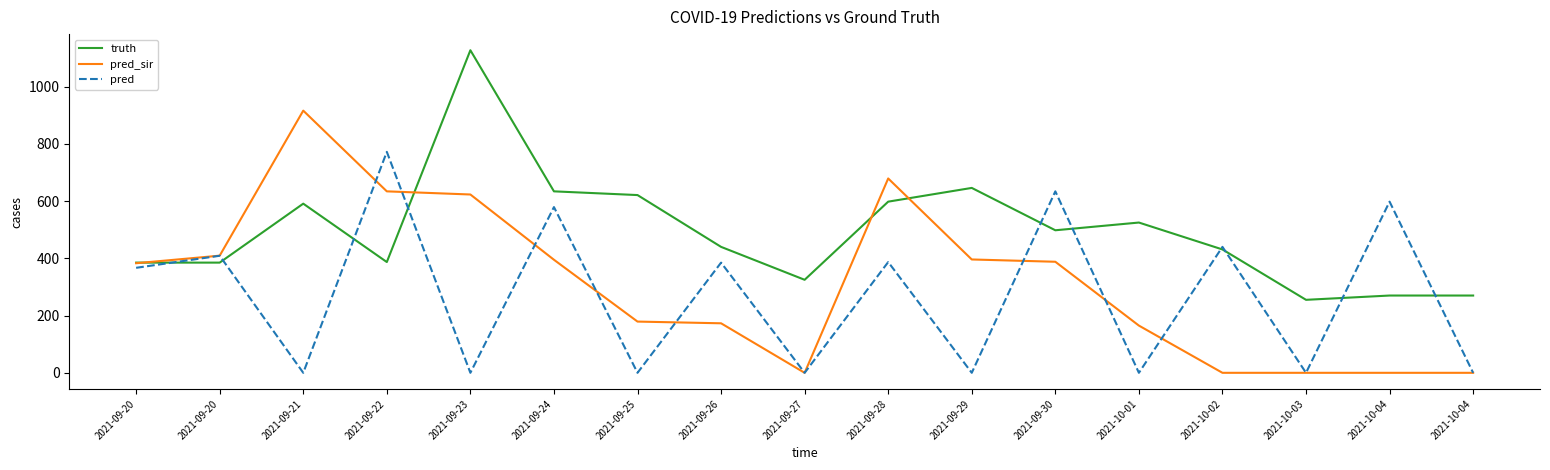

True or false: truth and pred cross at least once.

True